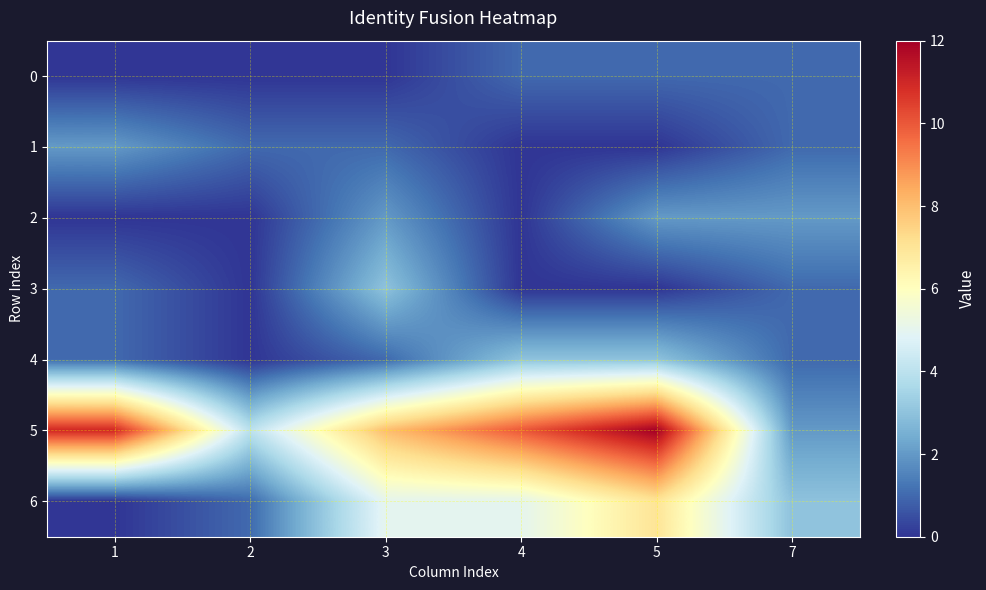

Which series has the widest spread of values?

5